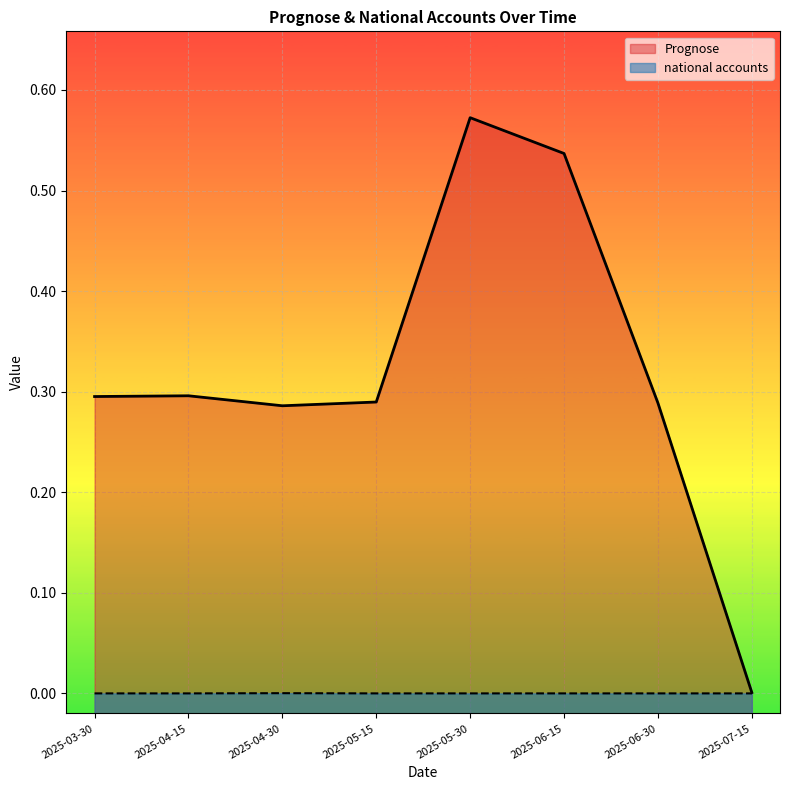

At which label does national accounts reach its peak?

2025-04-30